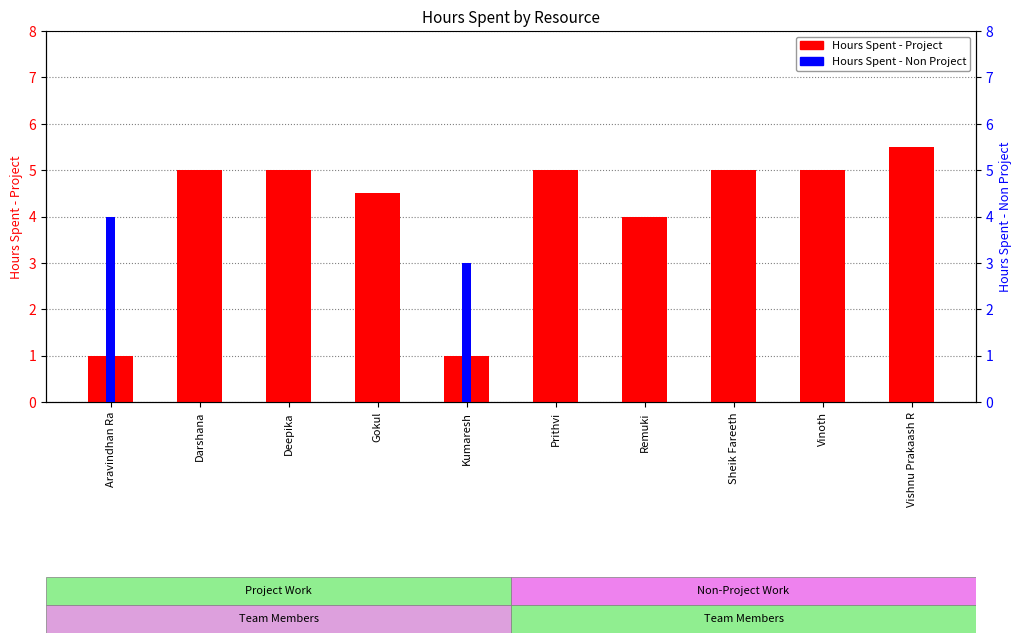

What is the label of the 5th bar from the right?

Prithvi